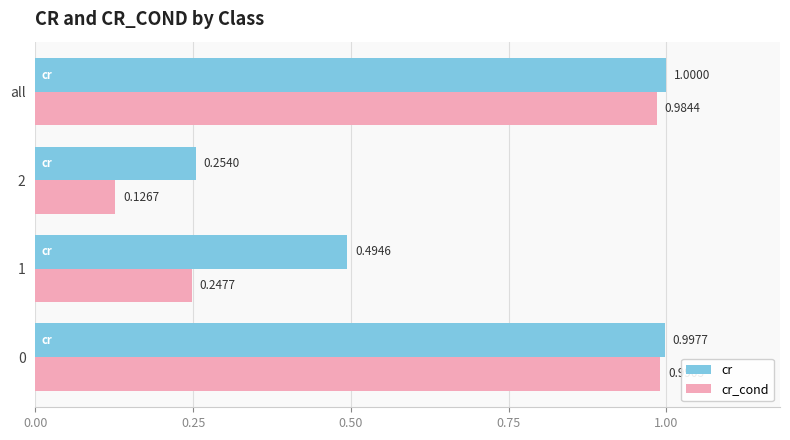

At how many categories does at least one series exceed 0?

4